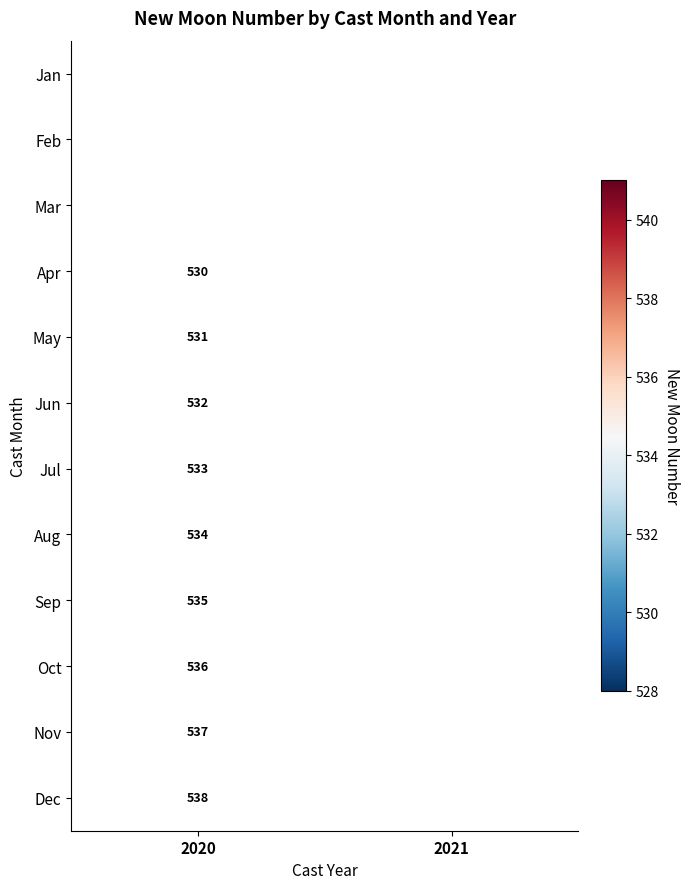

At which category does the chart reach its minimum across all series?

2020